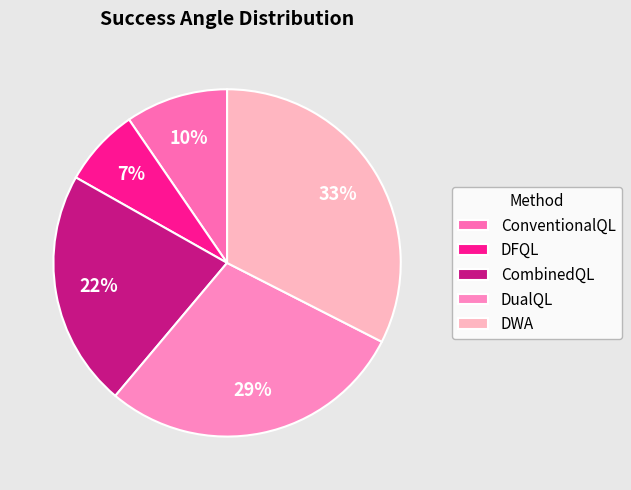

True or false: DualQL accounts for 29% of the total.

True